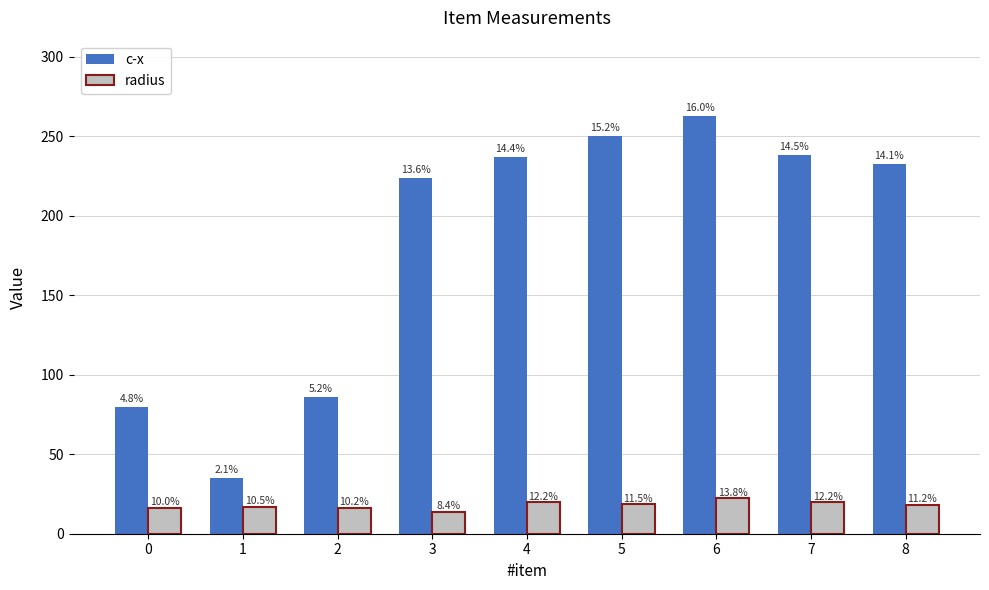

Read the c-x value at 3.

223.6